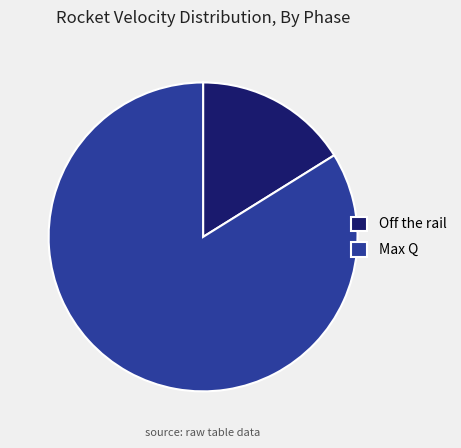

True or false: Off the rail accounts for 10% of the total.

False